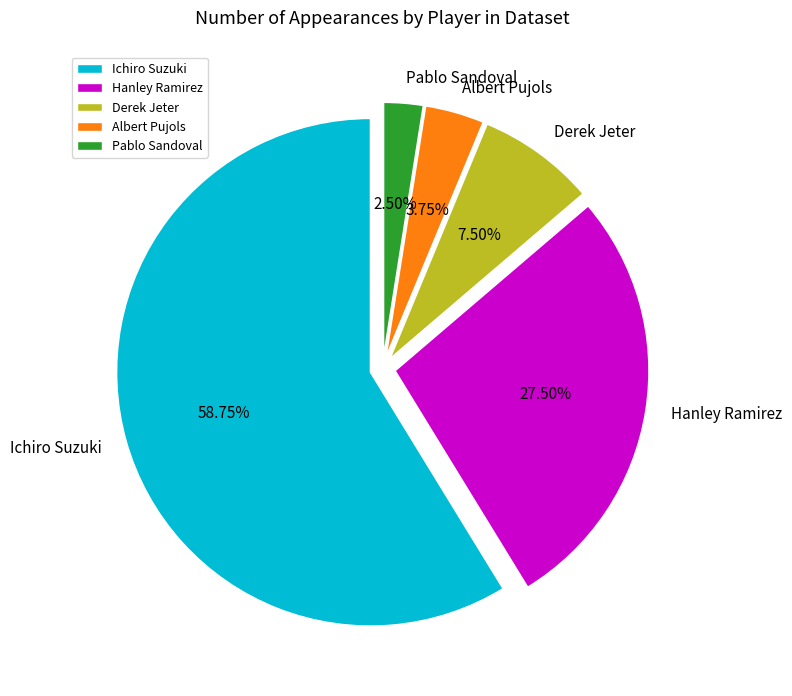

Rank the categories by value from highest to lowest.

Ichiro Suzuki, Hanley Ramirez, Derek Jeter, Albert Pujols, Pablo Sandoval